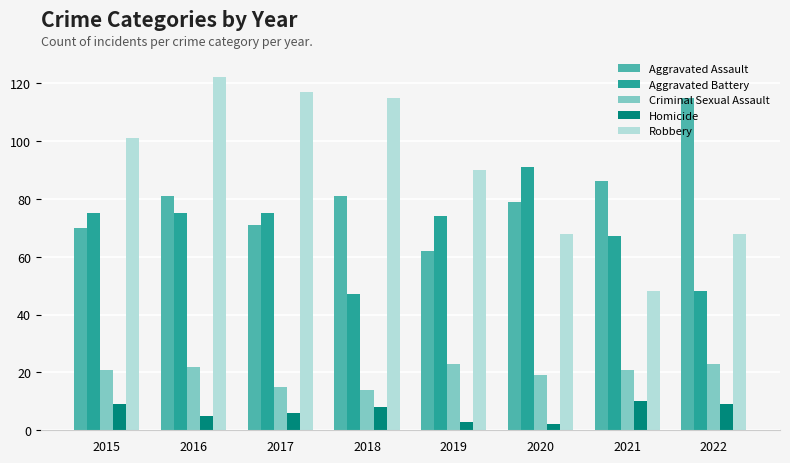

What is the average value of the Aggravated Battery series?

69